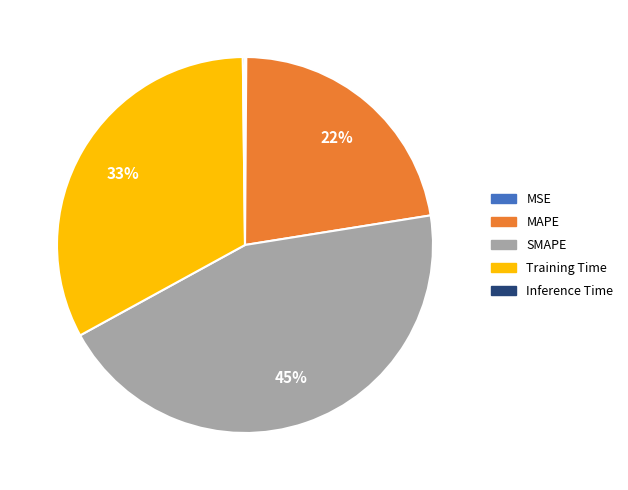

To the nearest percent, what is the average slice percentage?

20%